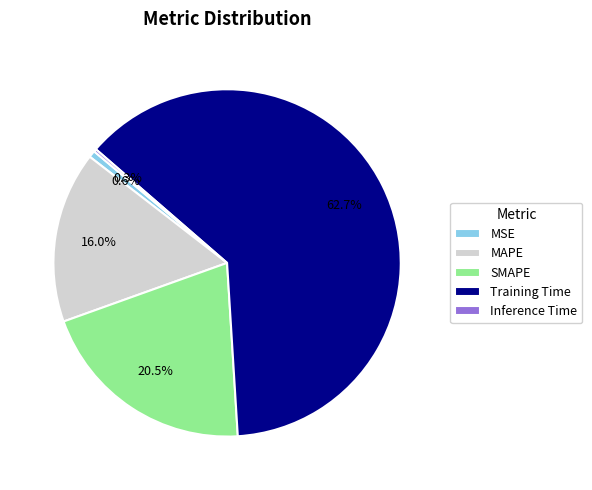

What is the majority slice?

Training Time